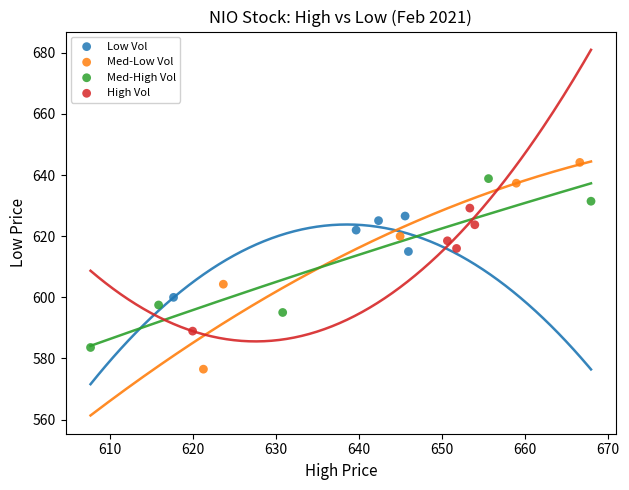

Which series contains the lowest Y value?

Med-Low Vol